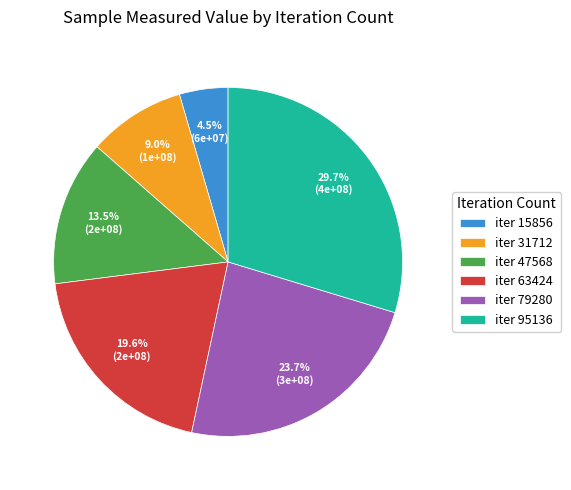

Does any single category account for the majority?

No